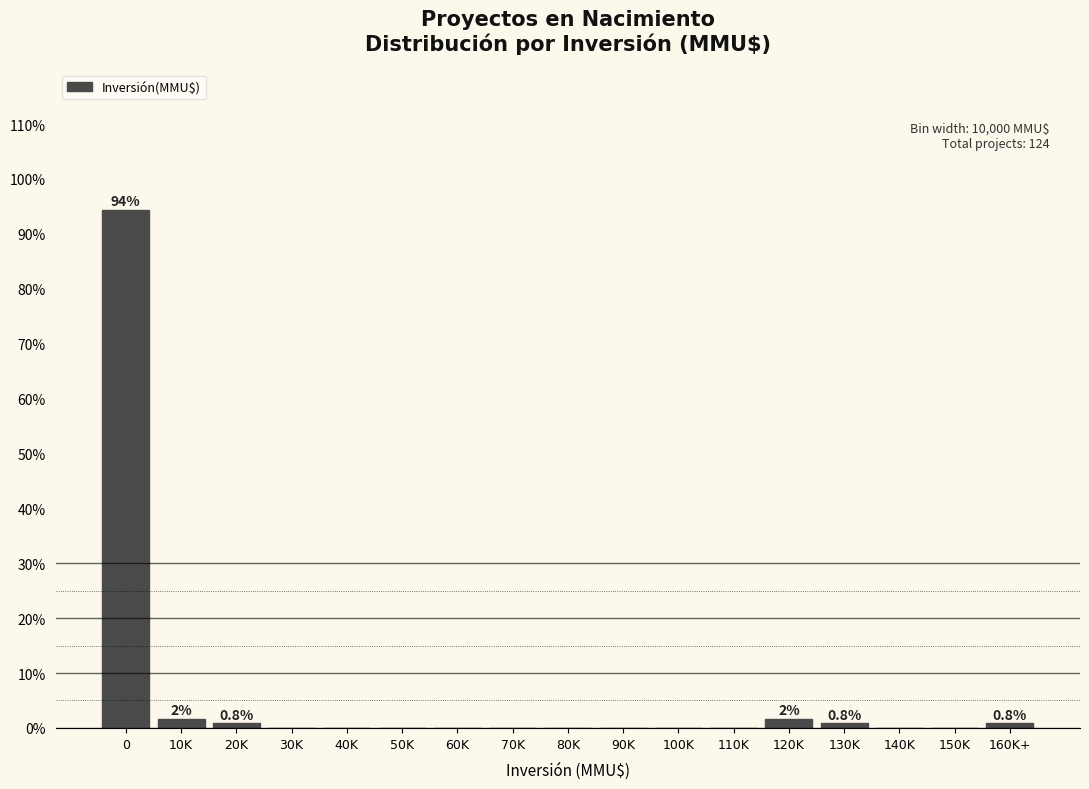

Reading right to left, list all the values displayed in this chart.

160K+=0.8	150K=0.0	140K=0.0	130K=0.8	120K=1.6	110K=0.0	100K=0.0	90K=0.0	80K=0.0	70K=0.0	60K=0.0	50K=0.0	40K=0.0	30K=0.0	20K=0.8	10K=1.6	0=94.4